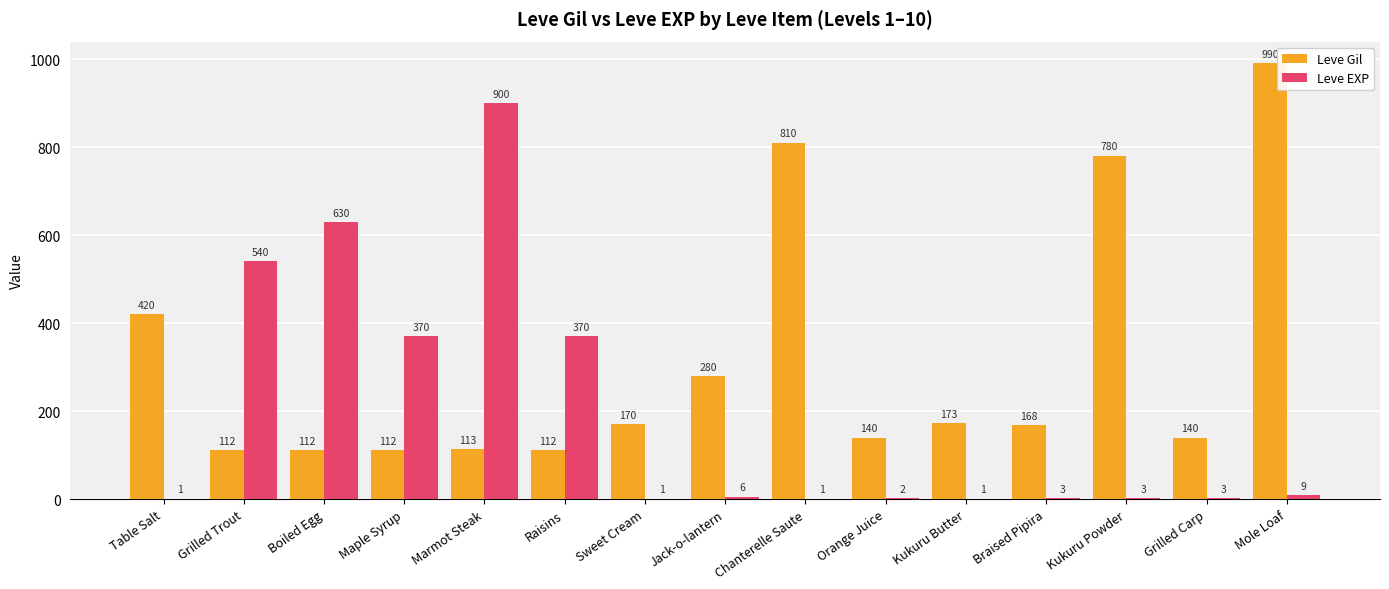

Reading left to right, transcribe all the data shown in this chart.

Leve Gil: Table Salt=420	Grilled Trout=112	Boiled Egg=112	Maple Syrup=112	Marmot Steak=113	Raisins=112	Sweet Cream=170	Jack-o-lantern=280	Chanterelle Saute=810	Orange Juice=140	Kukuru Butter=173	Braised Pipira=168	Kukuru Powder=780	Grilled Carp=140	Mole Loaf=990
Leve EXP: Table Salt=1	Grilled Trout=540	Boiled Egg=630	Maple Syrup=370	Marmot Steak=900	Raisins=370	Sweet Cream=1	Jack-o-lantern=6	Chanterelle Saute=1	Orange Juice=2	Kukuru Butter=1	Braised Pipira=3	Kukuru Powder=3	Grilled Carp=3	Mole Loaf=9